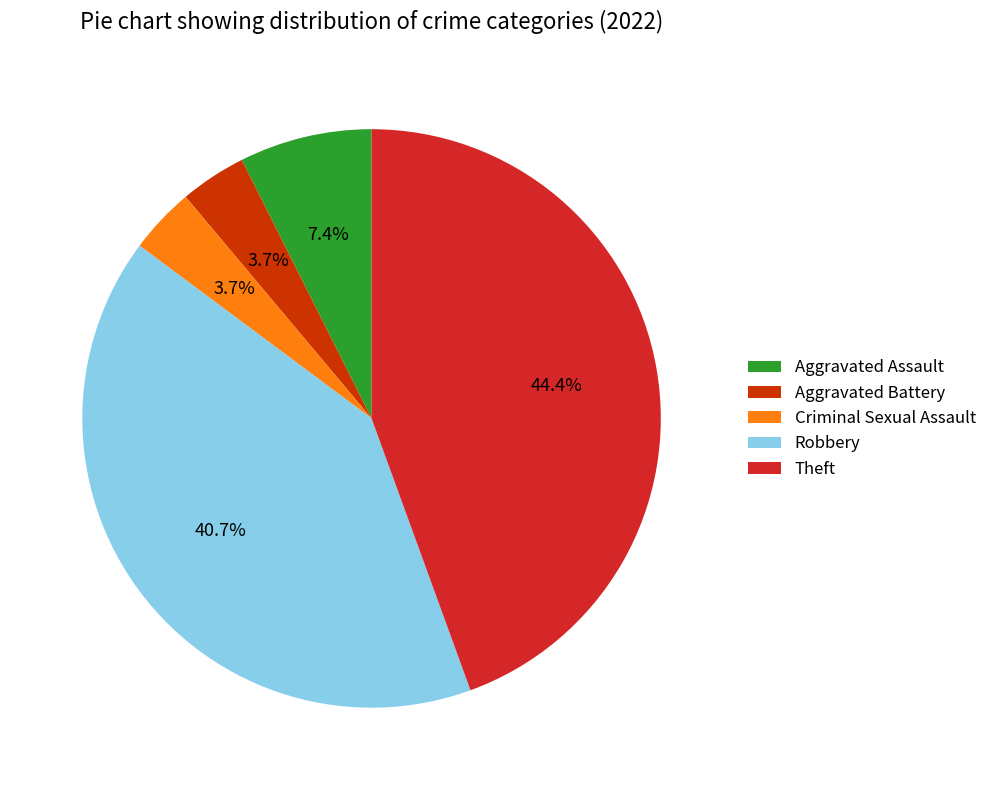

To the nearest percent, what is the difference between the largest and smallest slice percentages?

41%